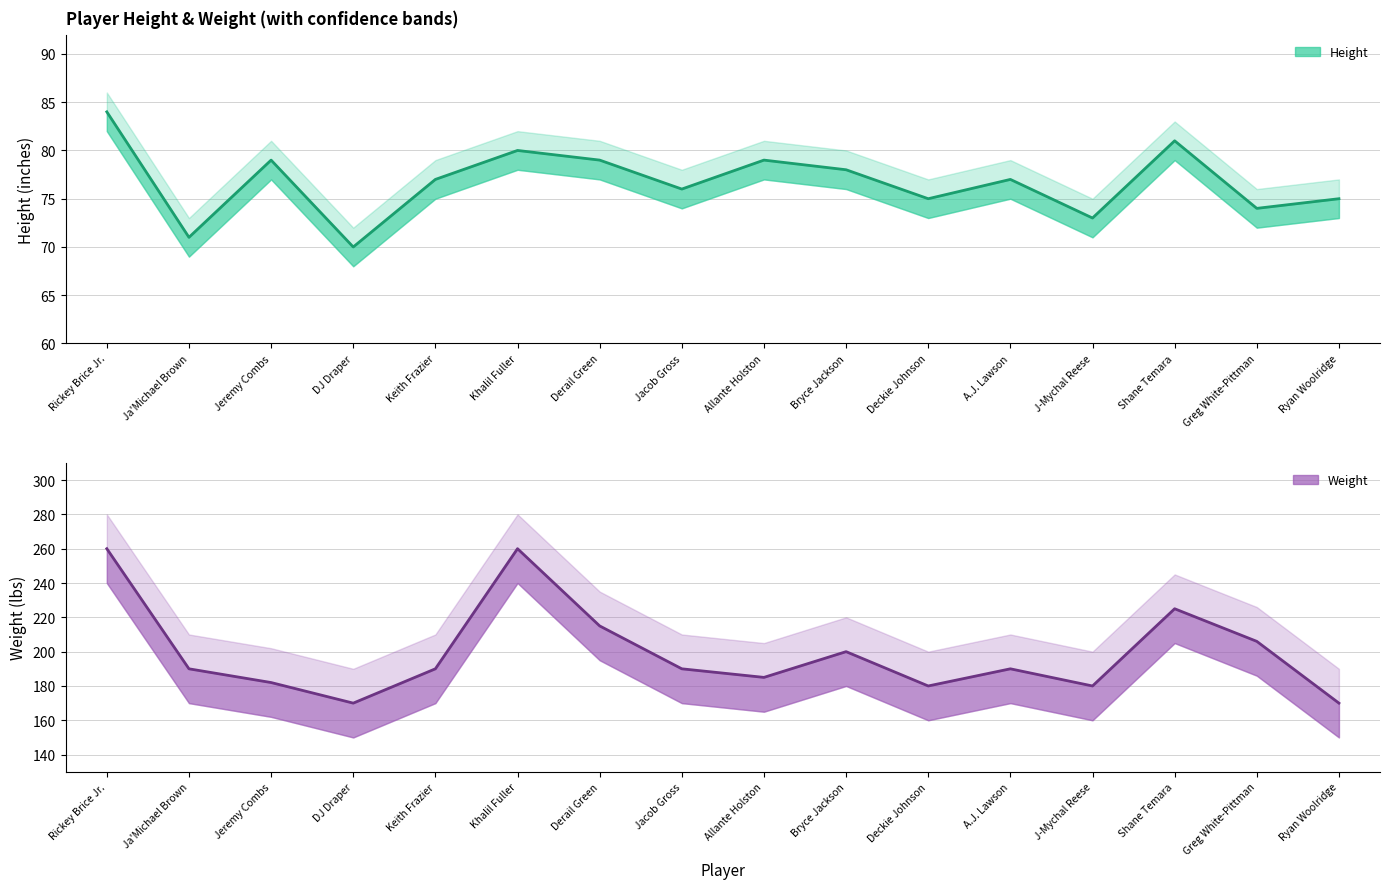

At which category does weight reach its first local peak?

Khalil Fuller